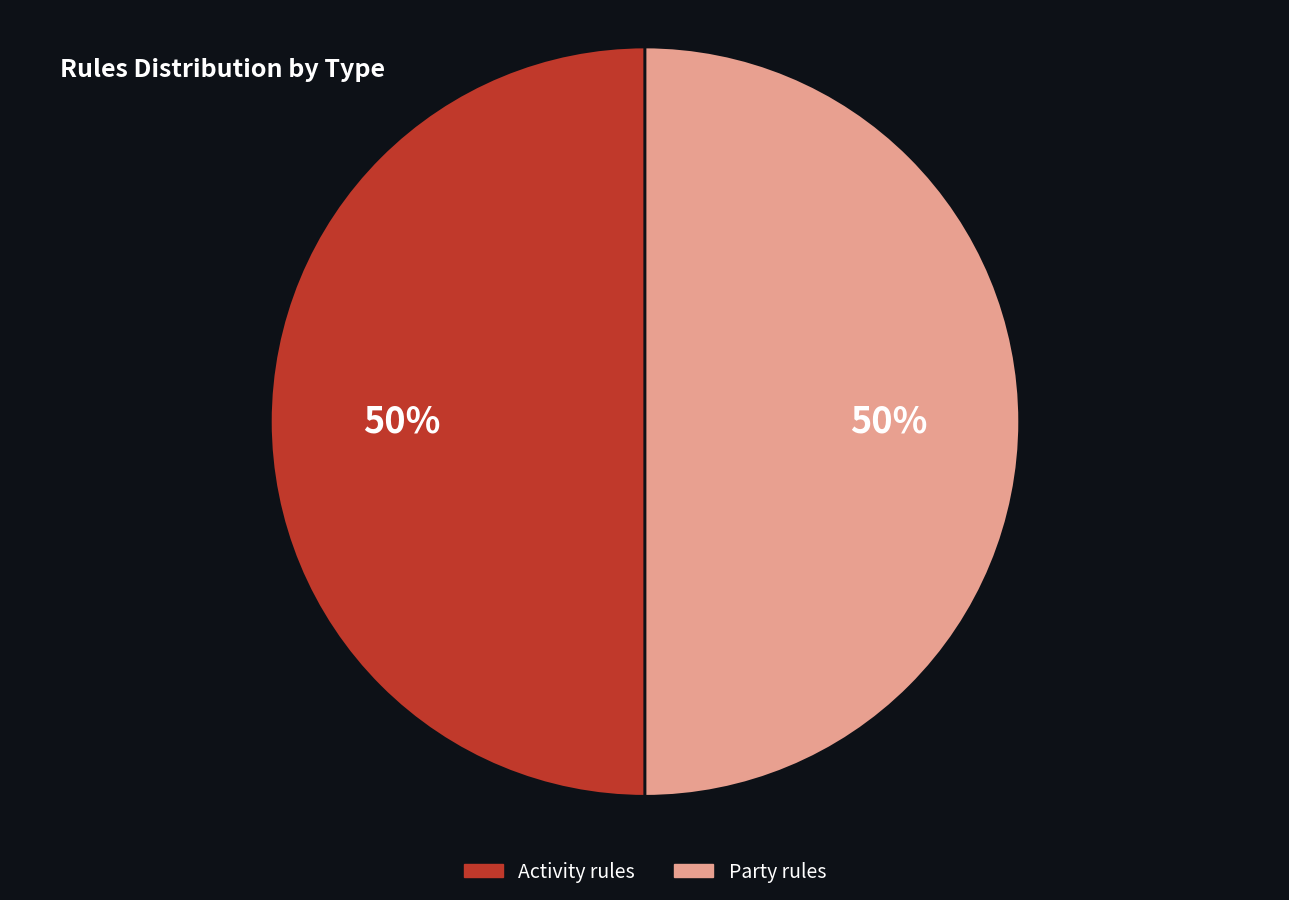

Do Party rules and Activity rules together represent more than half of the pie?

Yes